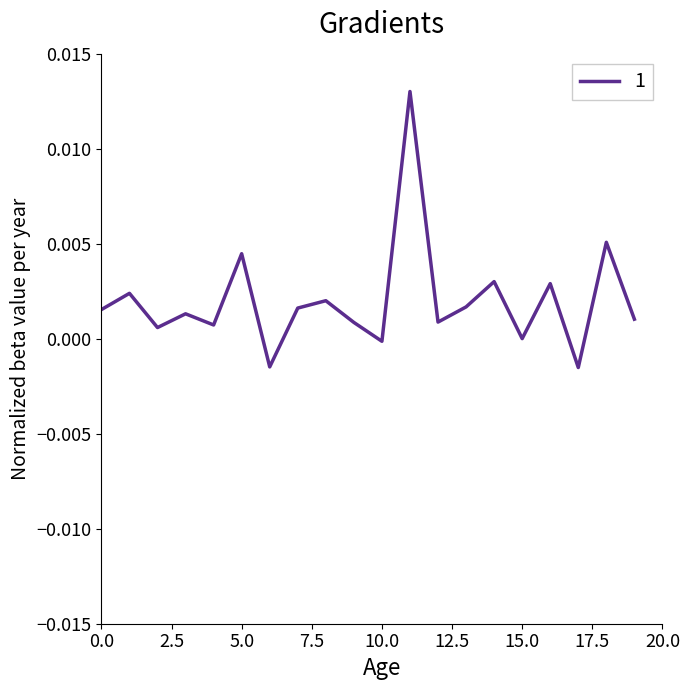

How many lines are shown in the chart?

1